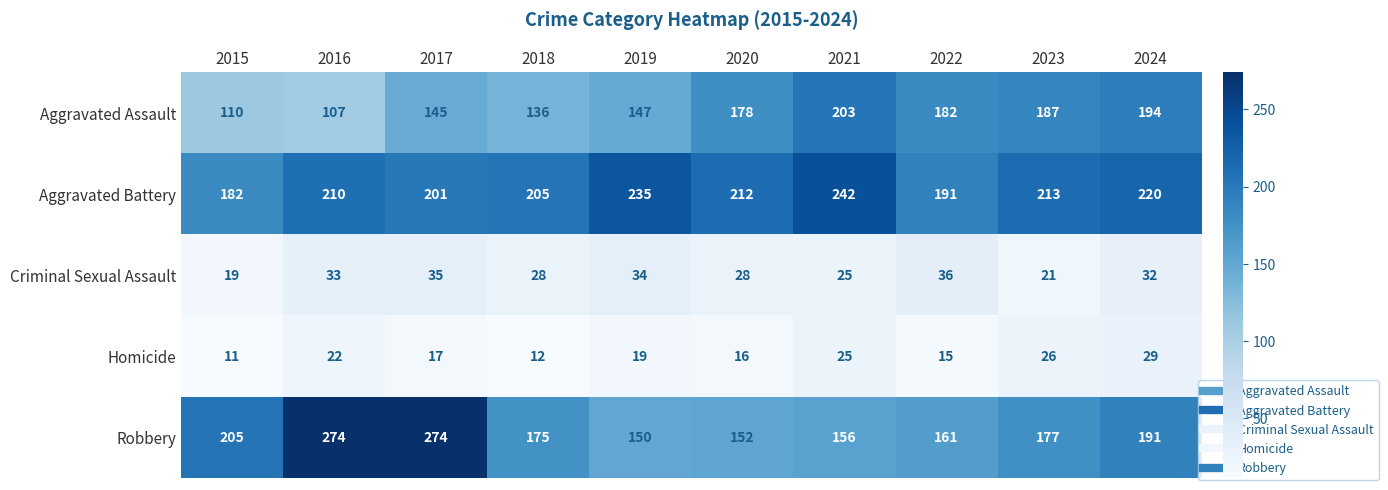

Count the number of categories in the chart.

10